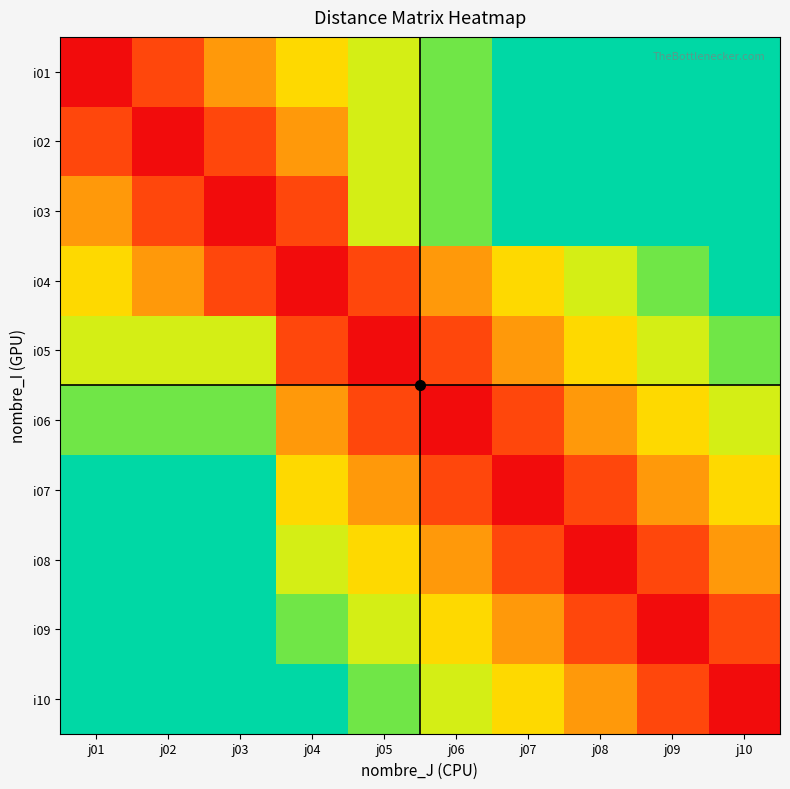

At how many categories does at least one series exceed 5?

8